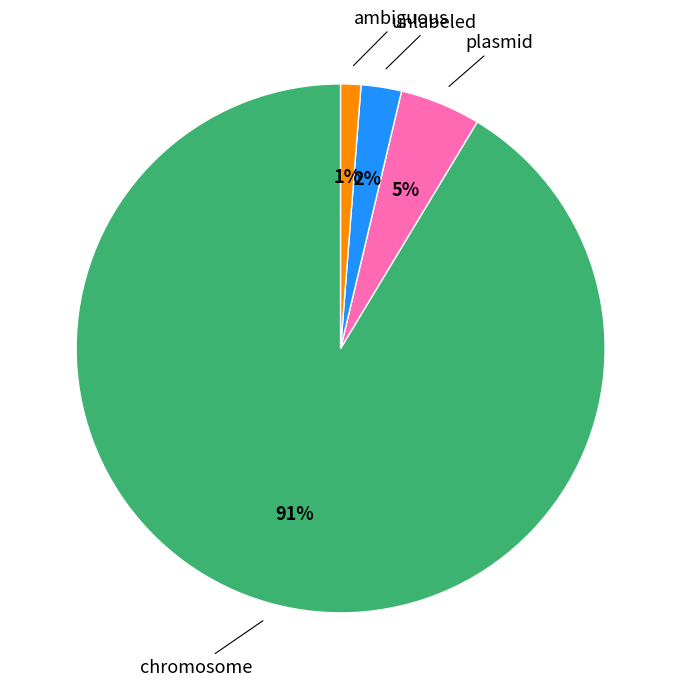

How many segments does this pie chart have?

4